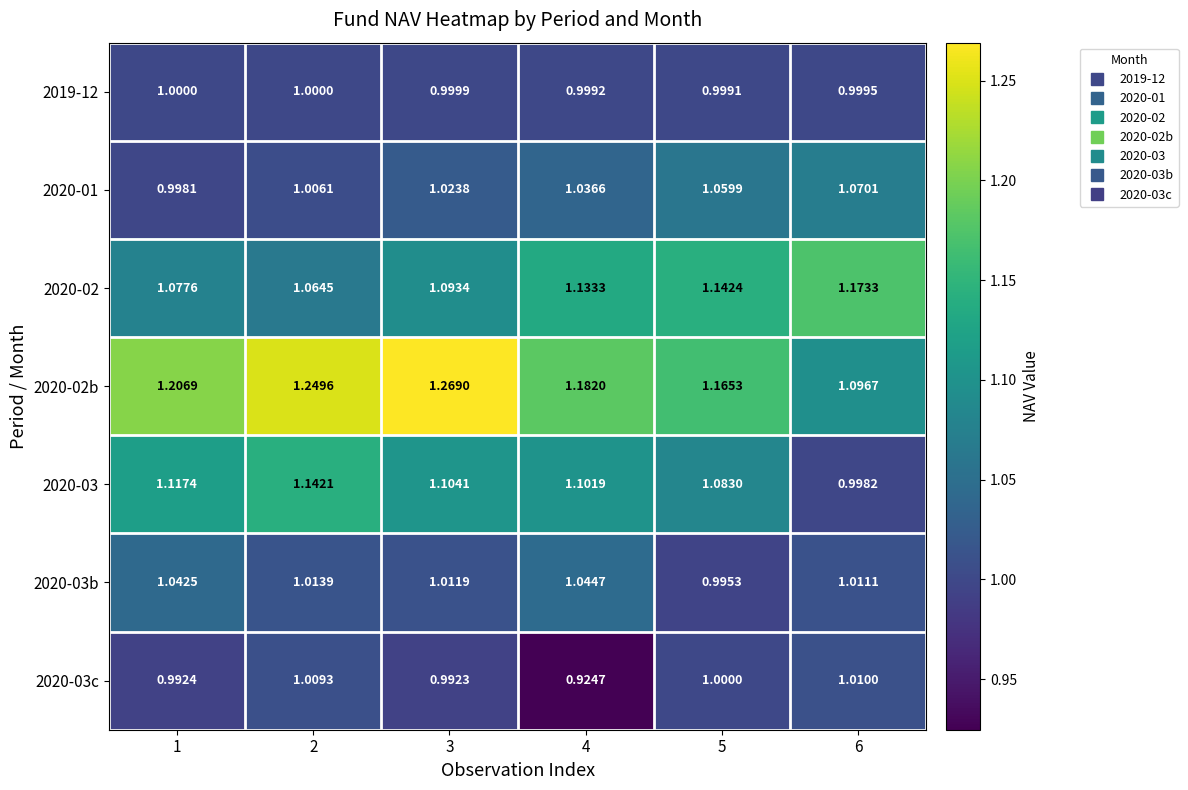

Which series changed the most between 2 and 6?

2020-02b